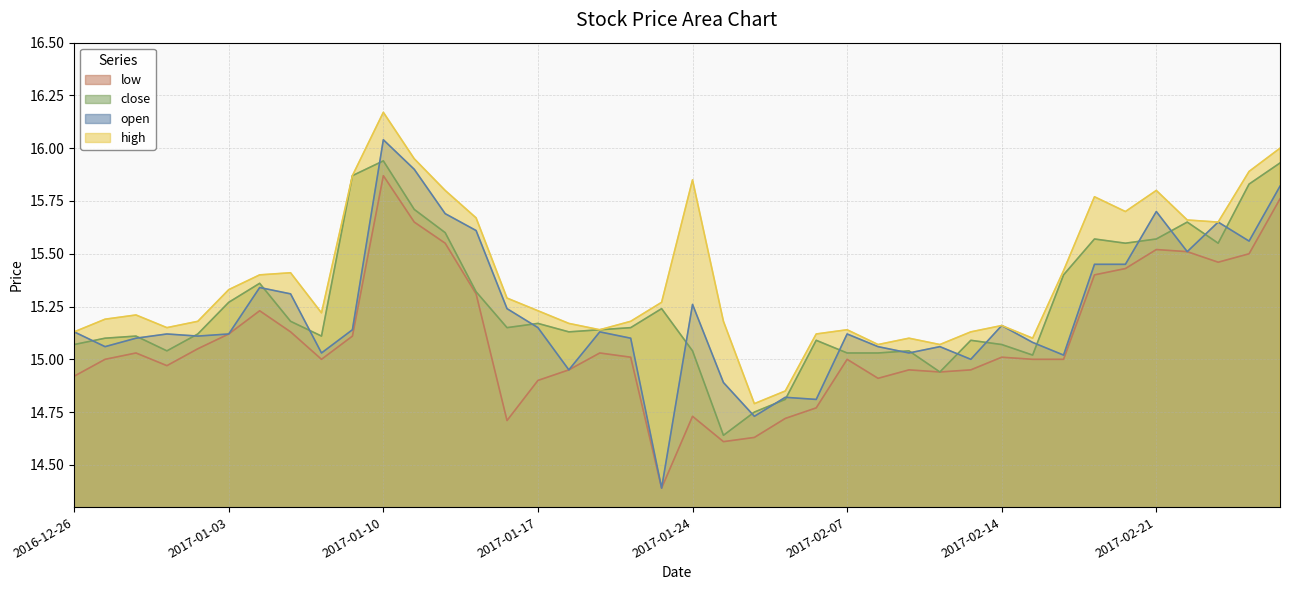

How many interior local valleys does the open series have?

12